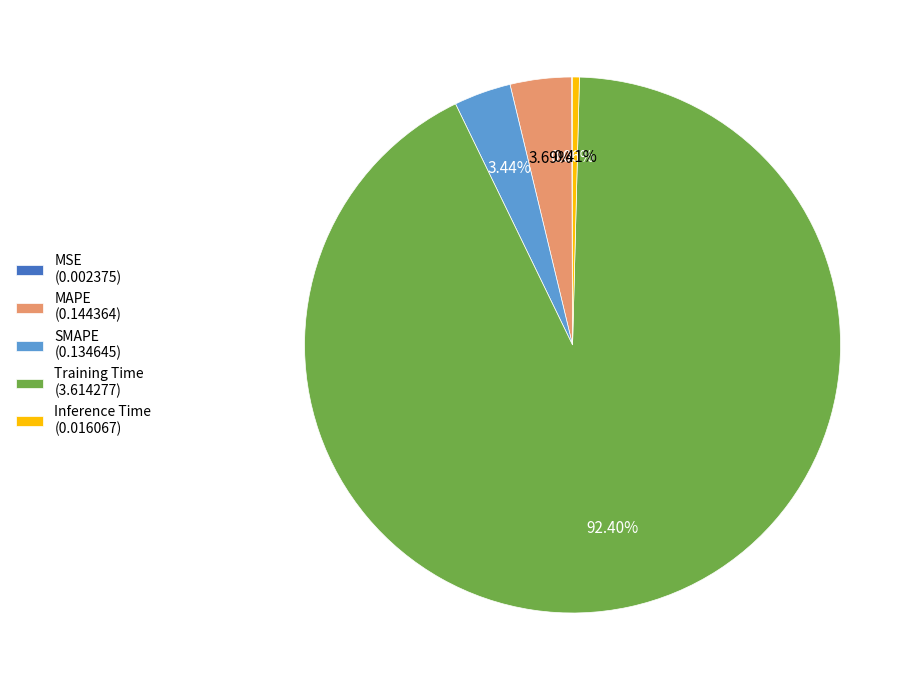

To the nearest percent, what is the difference between the largest and smallest slice percentages?

92%